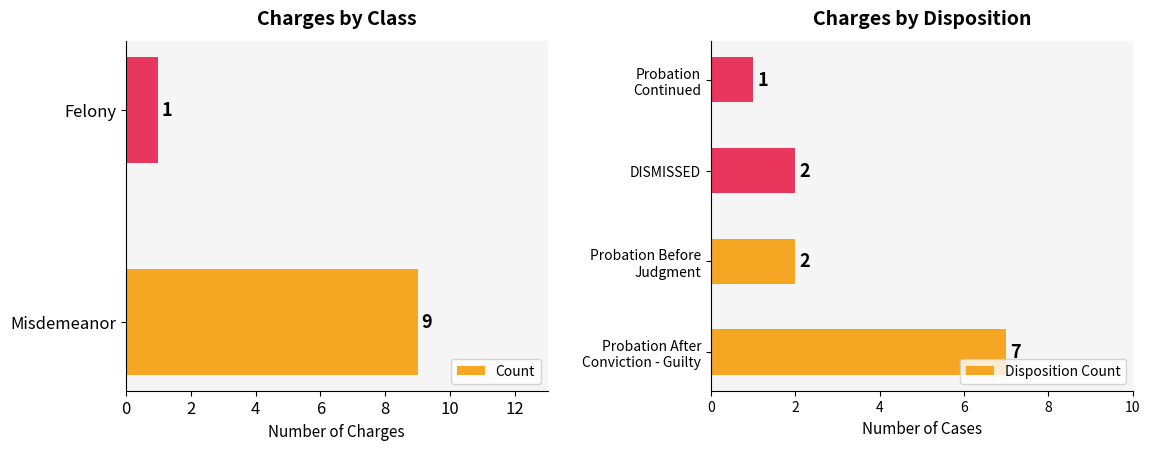

Which category has the highest value in the Count series?

Misdemeanor